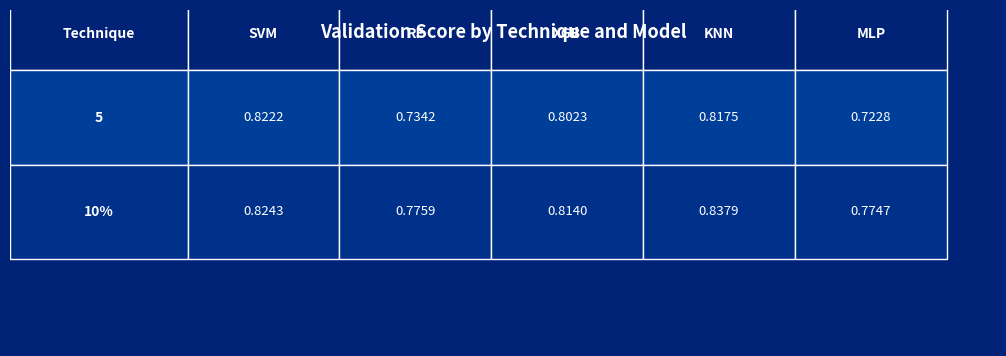

Which series has the widest spread of values?

5